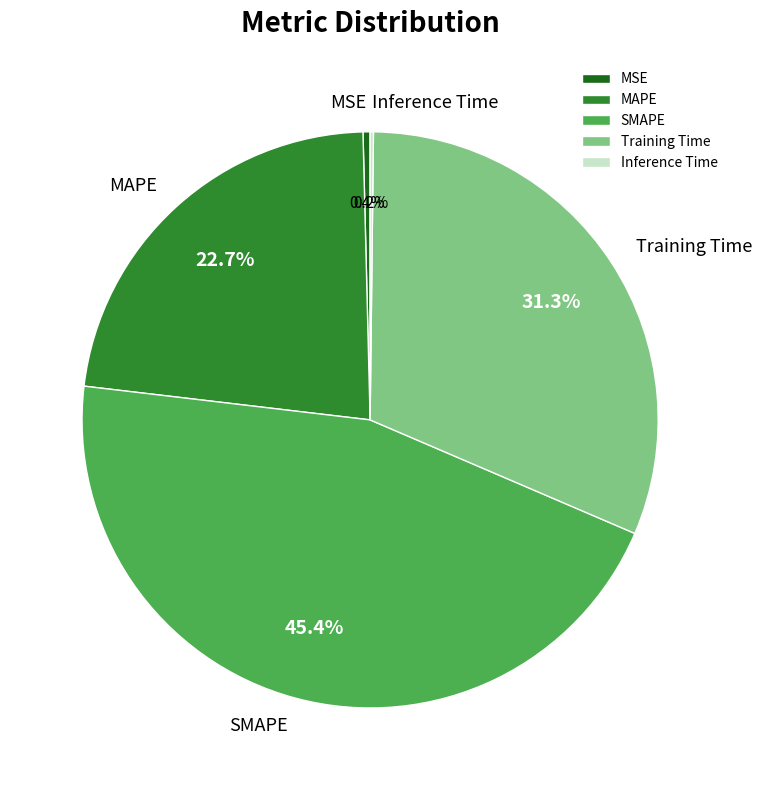

To the nearest percent, what portion does Training Time represent?

31%